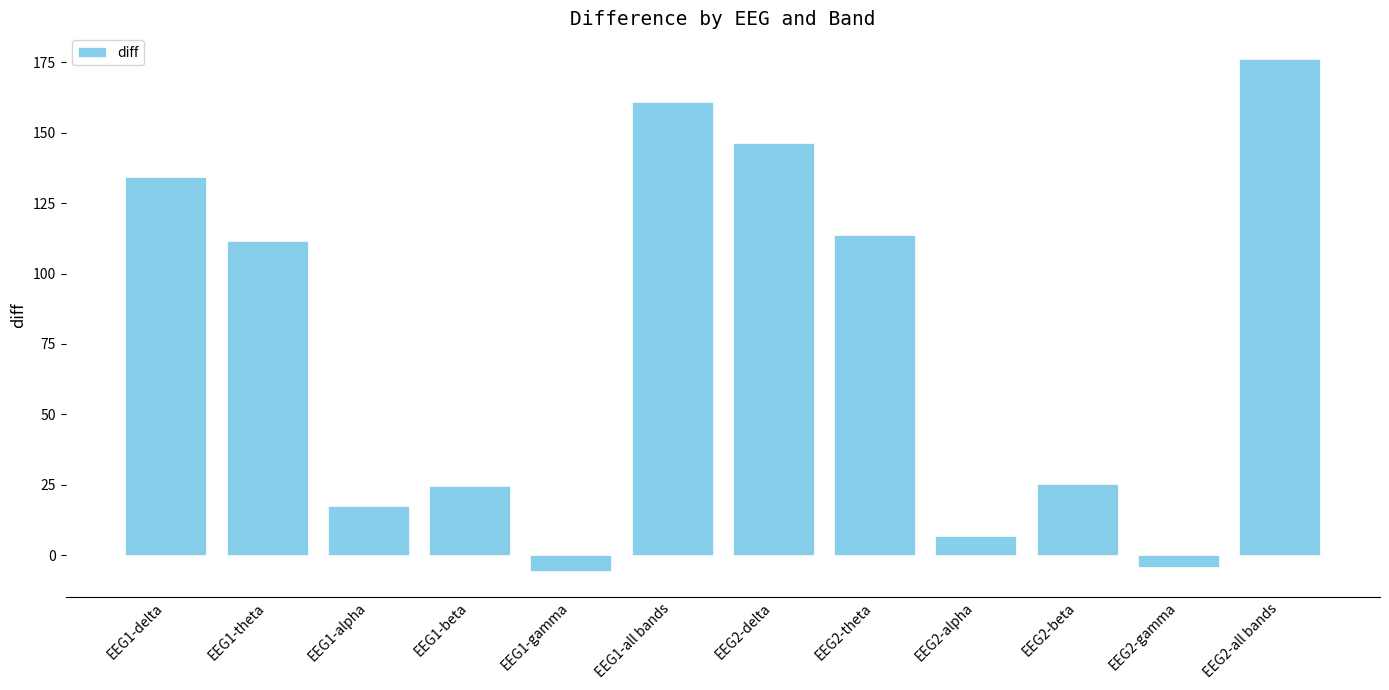

What is the difference between the second highest and second lowest values?

165.4